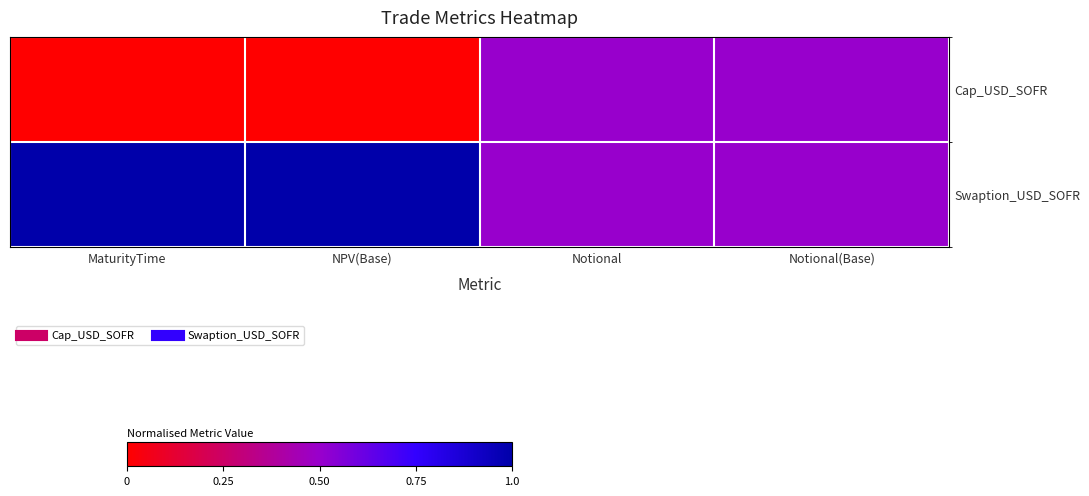

Reading left to right, extract all data points from this chart.

Cap_USD_SOFR: MaturityTime=0.0	NPV(Base)=0.0	Notional=0.5	Notional(Base)=0.5
Swaption_USD_SOFR: MaturityTime=1.0	NPV(Base)=1.0	Notional=0.5	Notional(Base)=0.5